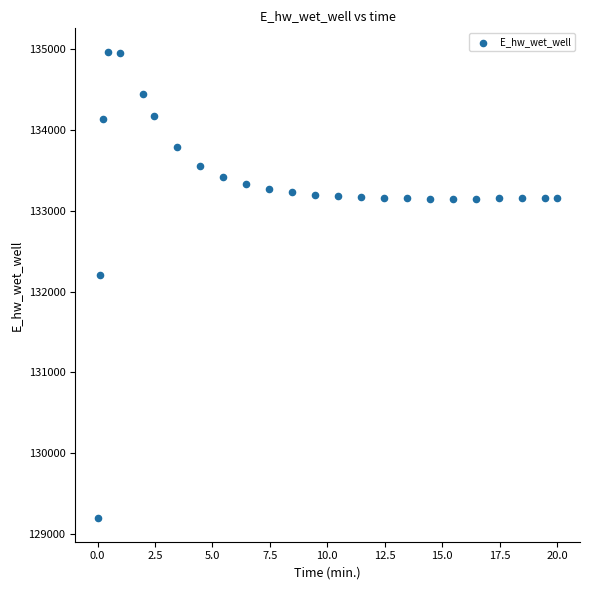

What is the range of X values (max minus min)?

20.0